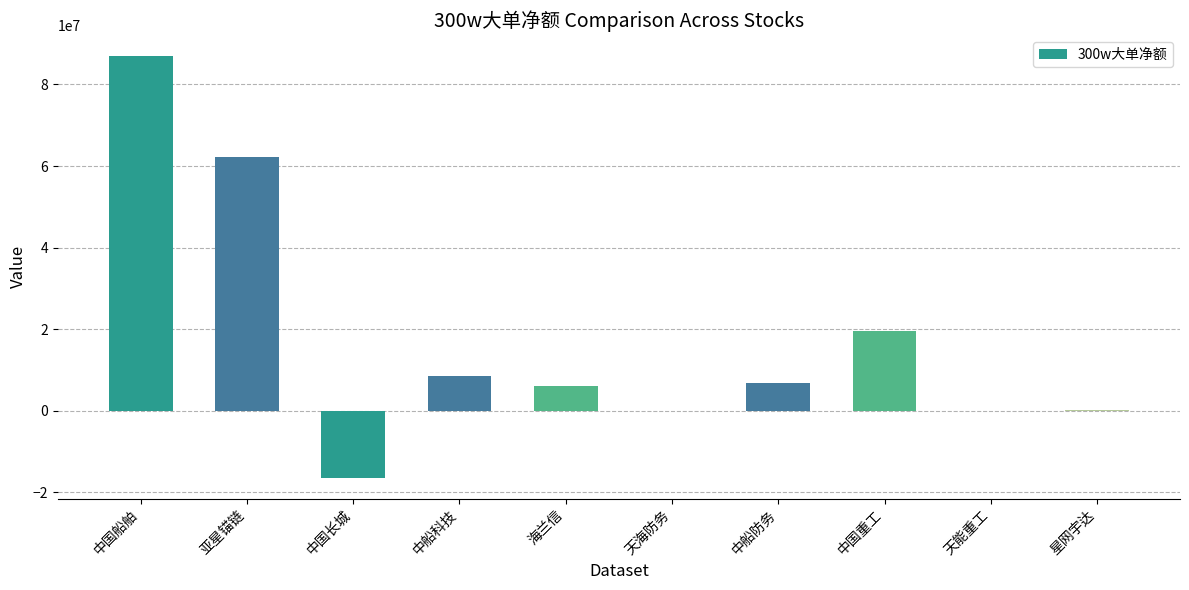

True or false: the data shows 18344827 at 亚星锚链.

False